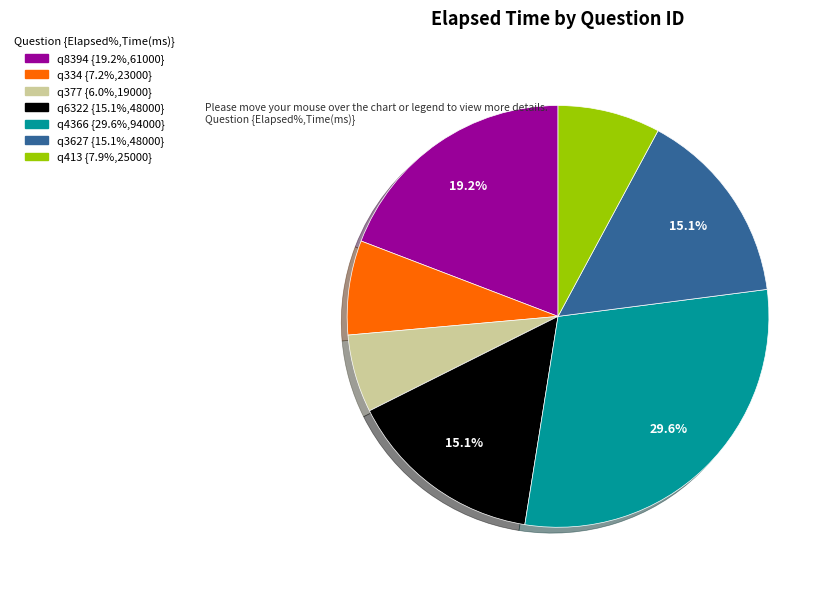

Is it true that q377 is 13% of the pie?

False